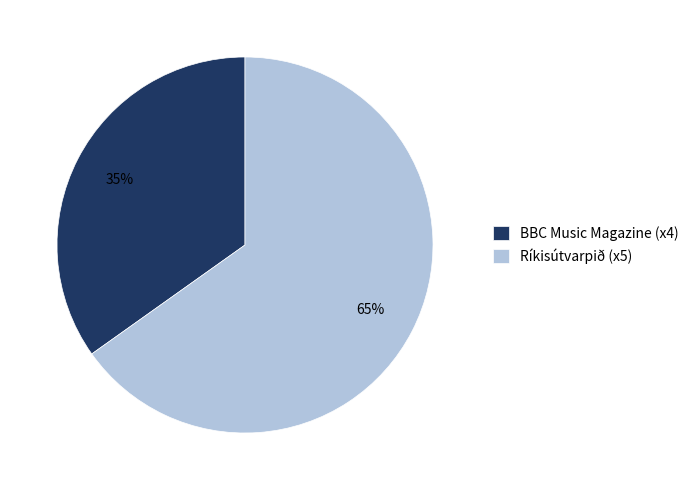

What is the majority slice?

Ríkisútvarpið (x5)